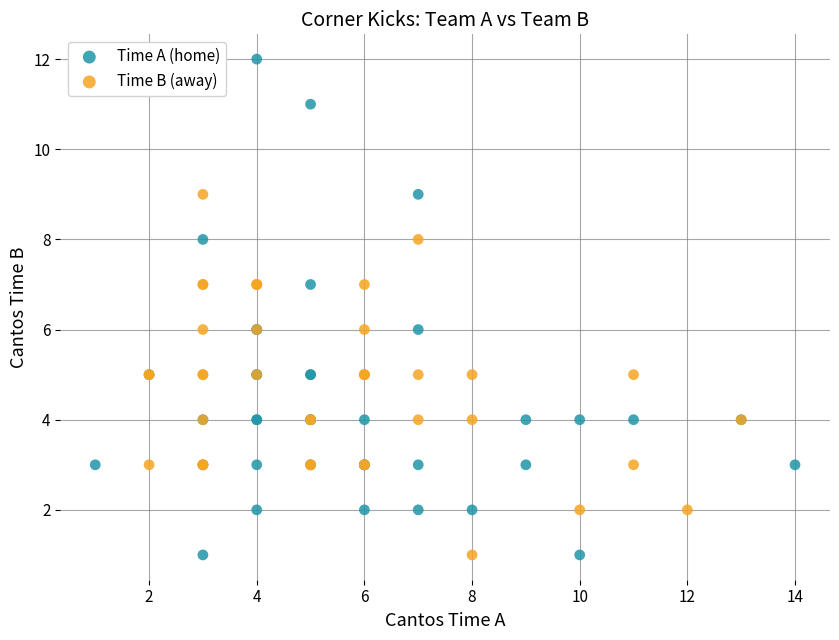

Which series reaches the maximum Y coordinate?

Time A (home)